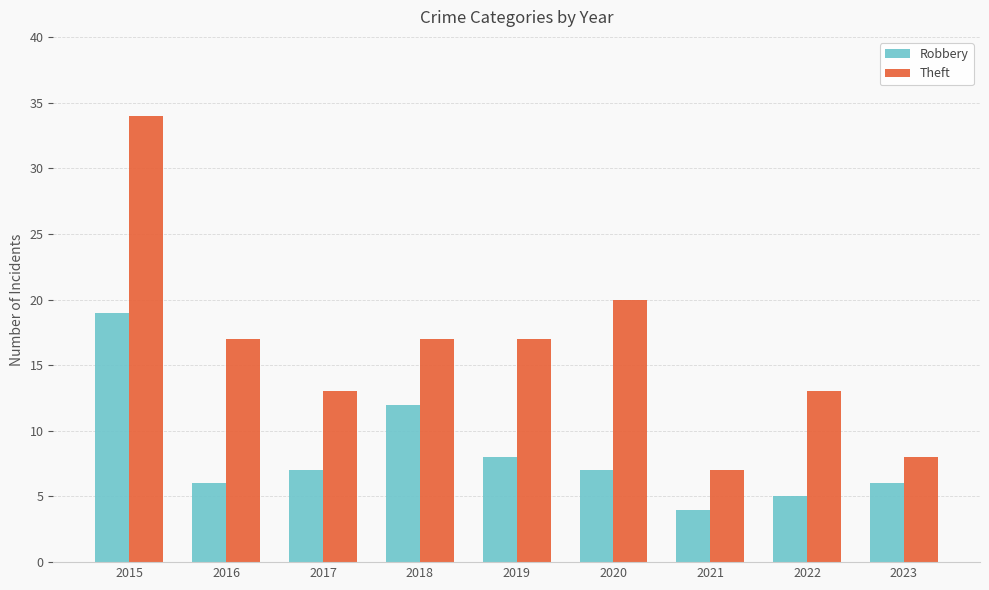

What is the value of the Theft bar at the 2nd from the left?

17